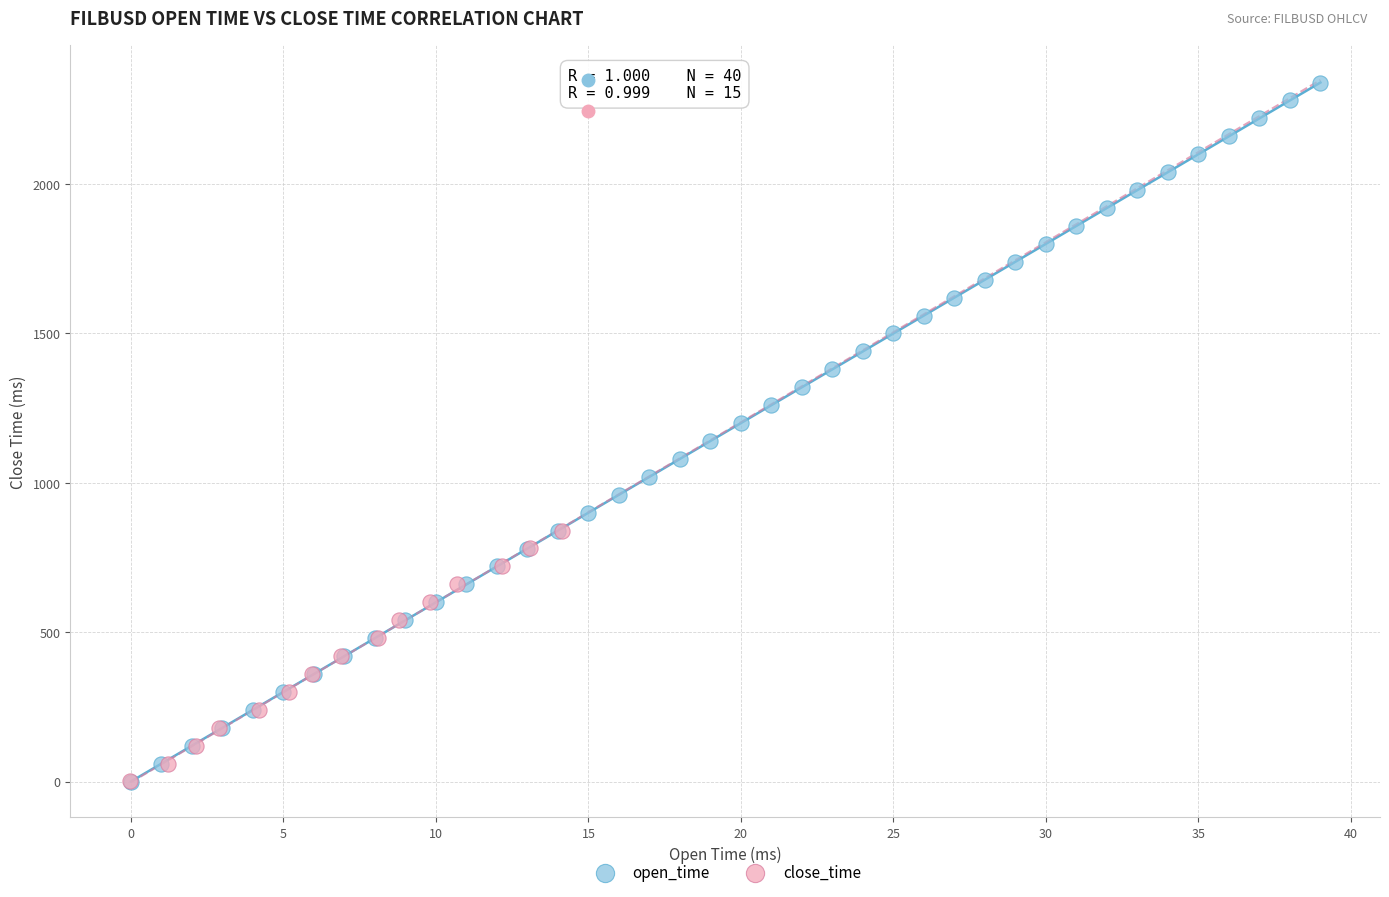

Which series contains the highest Y value?

open_time